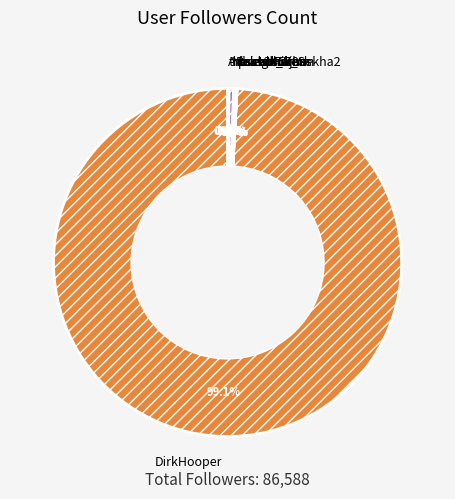

Is DirkHooper the majority of the pie?

Yes